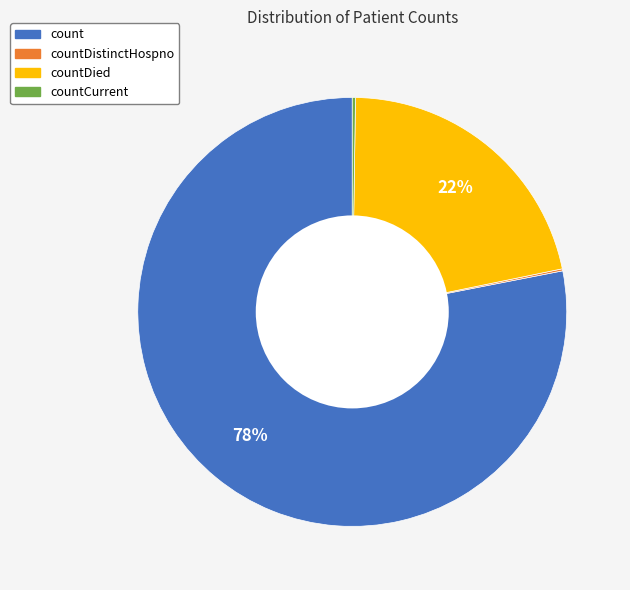

Is there any slice that represents more than half of the pie?

Yes